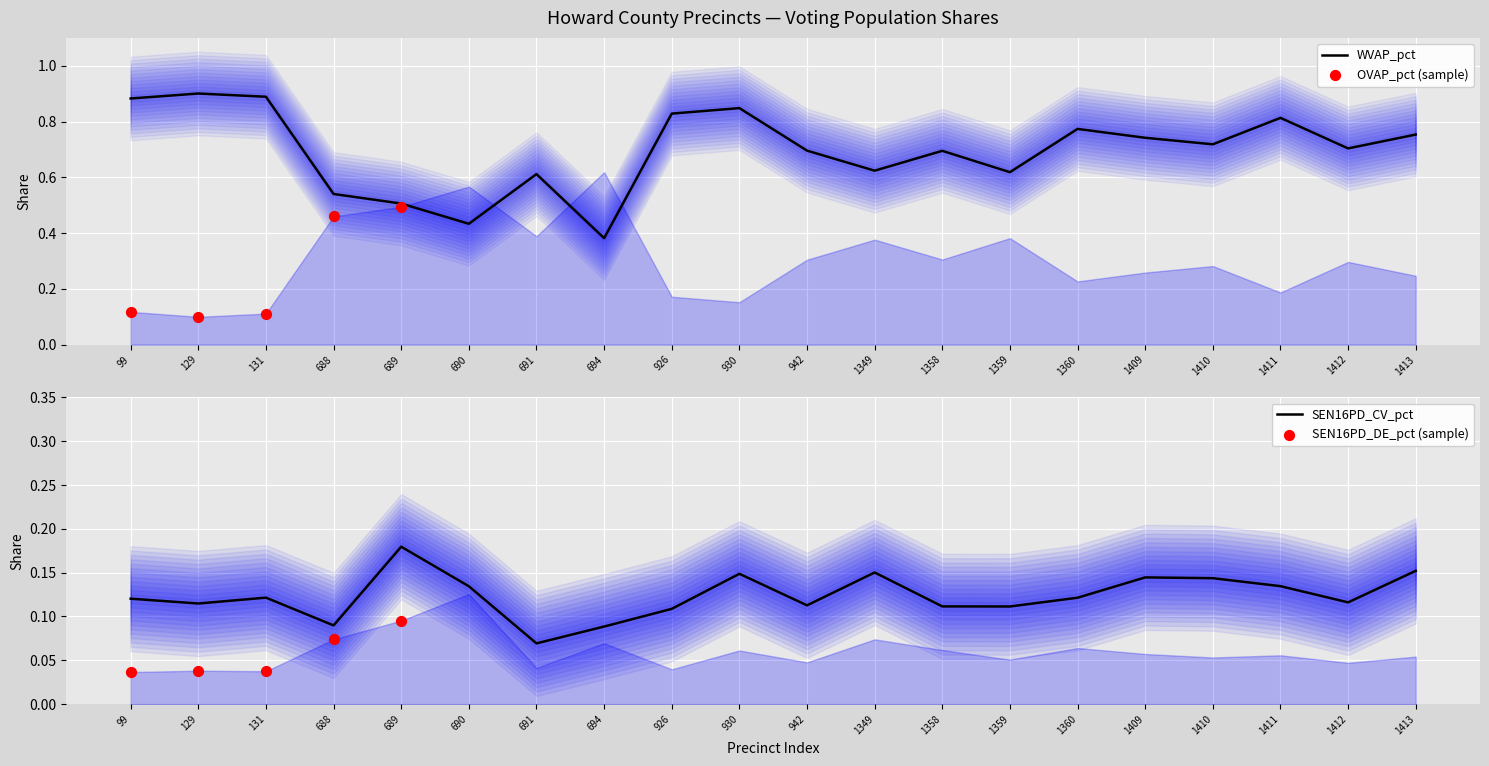

True or false: WVAP_pct has a value of 0.6 at 690.

False